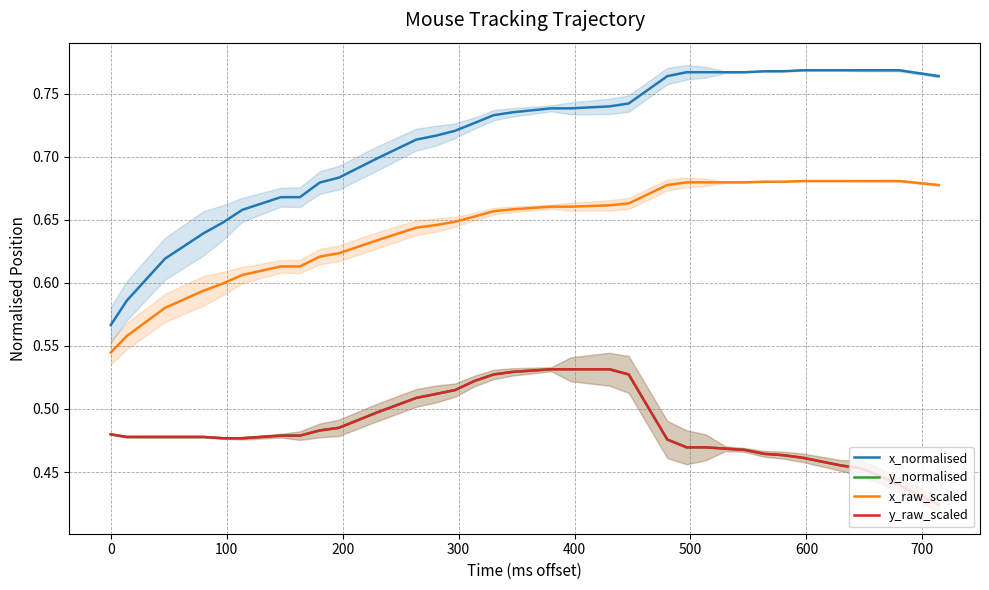

What is the spread (max minus min) of values at 0?

0.1